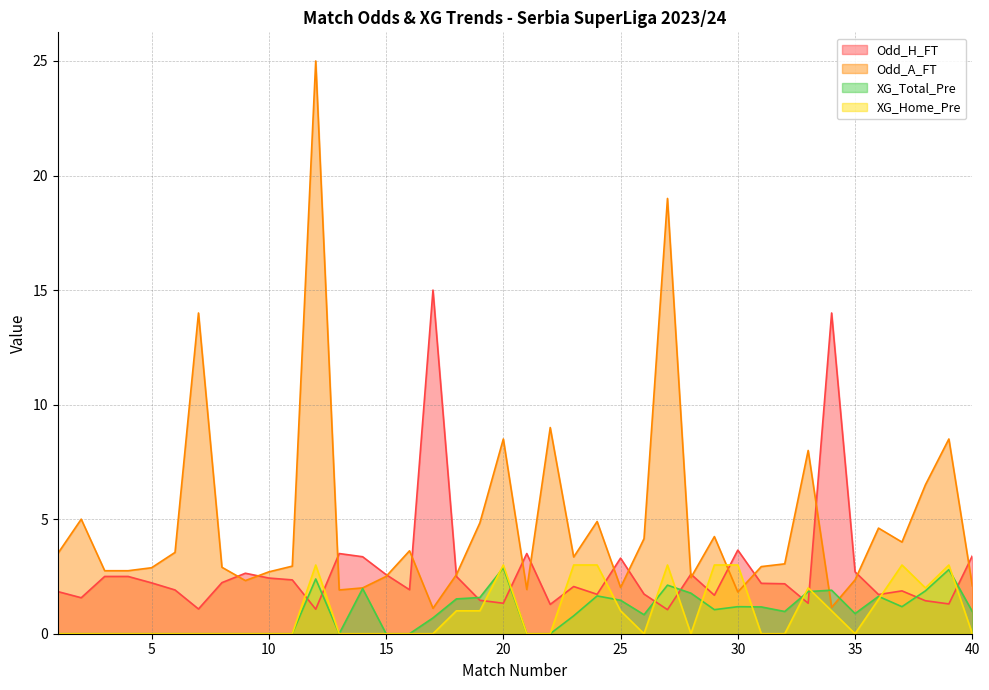

What is the value of the Odd_H_FT point at the 14th from the left?

3.4